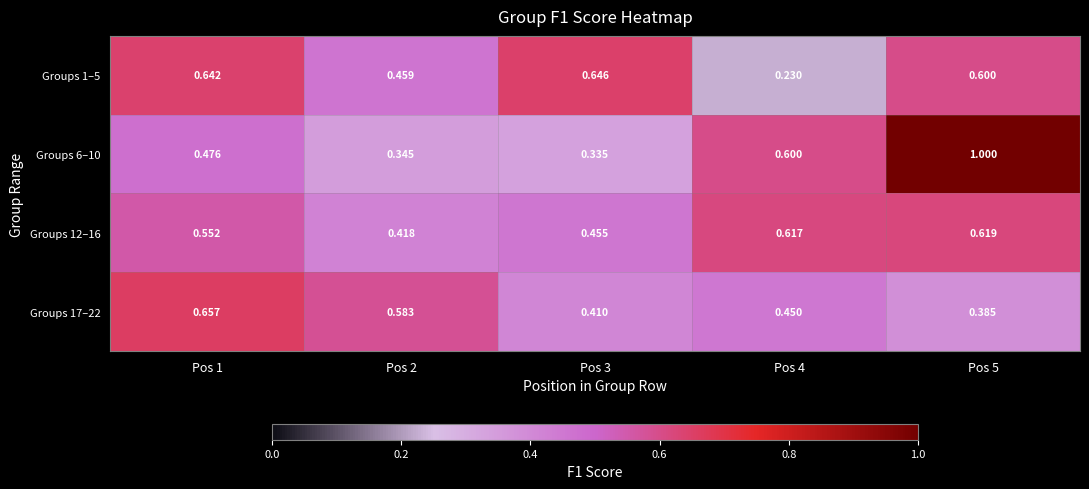

List the series in order of their overall mean, highest first.

Groups 6–10, Groups 12–16, Groups 1–5, Groups 17–22